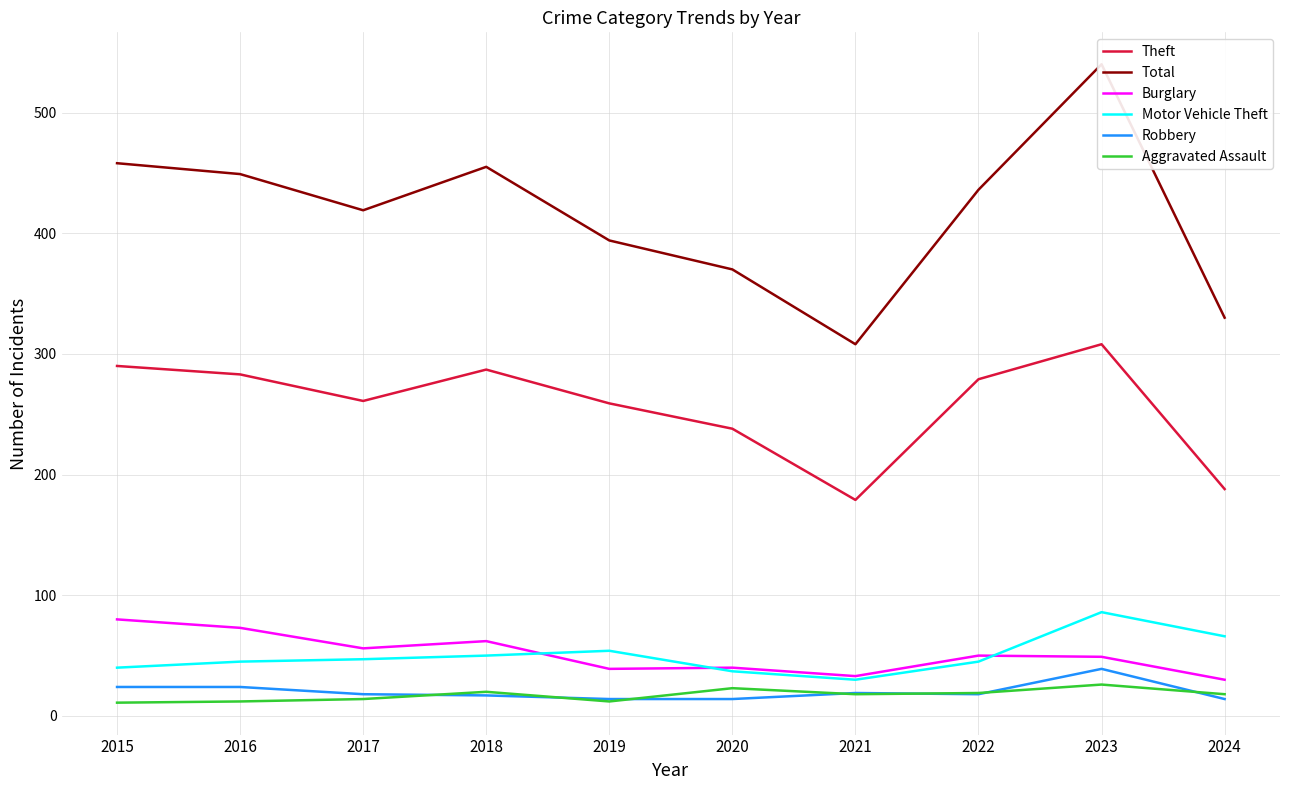

What is the sum of all Burglary values?

512